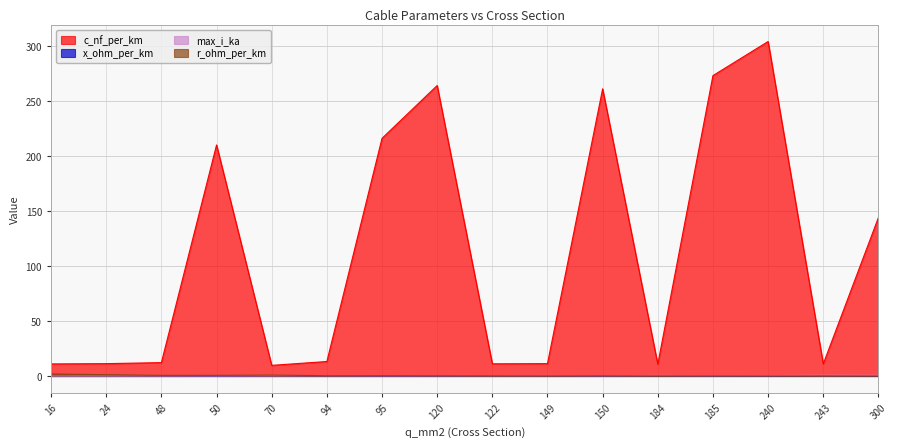

True or false: x_ohm_per_km and c_nf_per_km cross at least once.

False